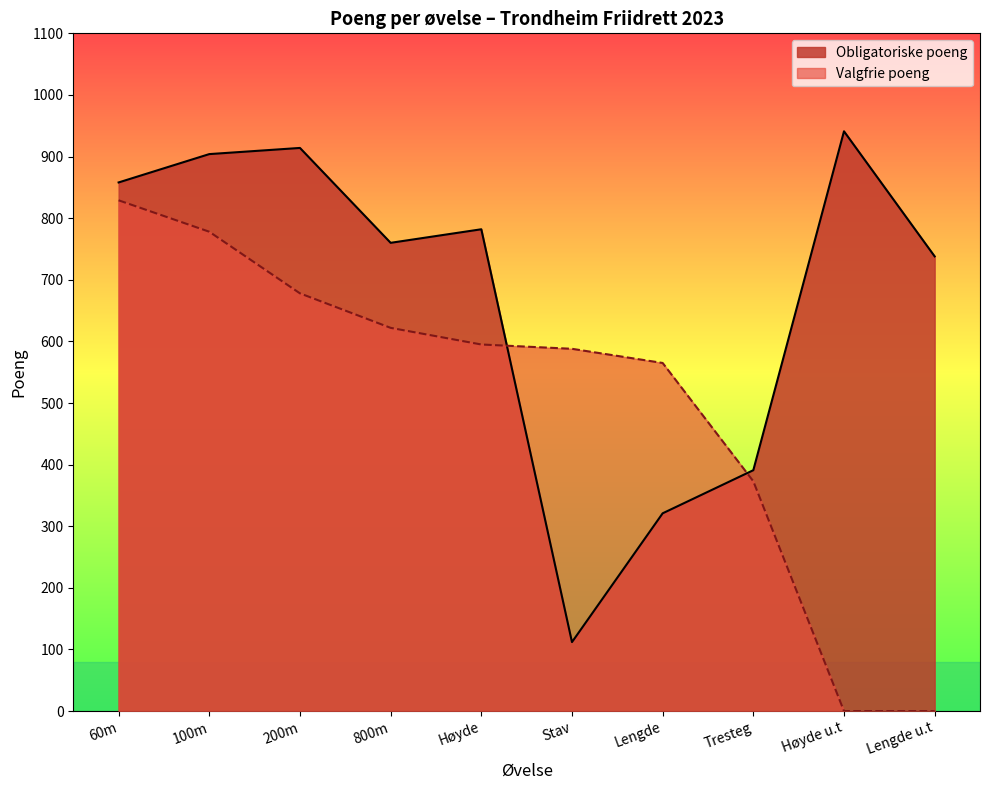

What is the average value of the Obligatoriske poeng series?

672